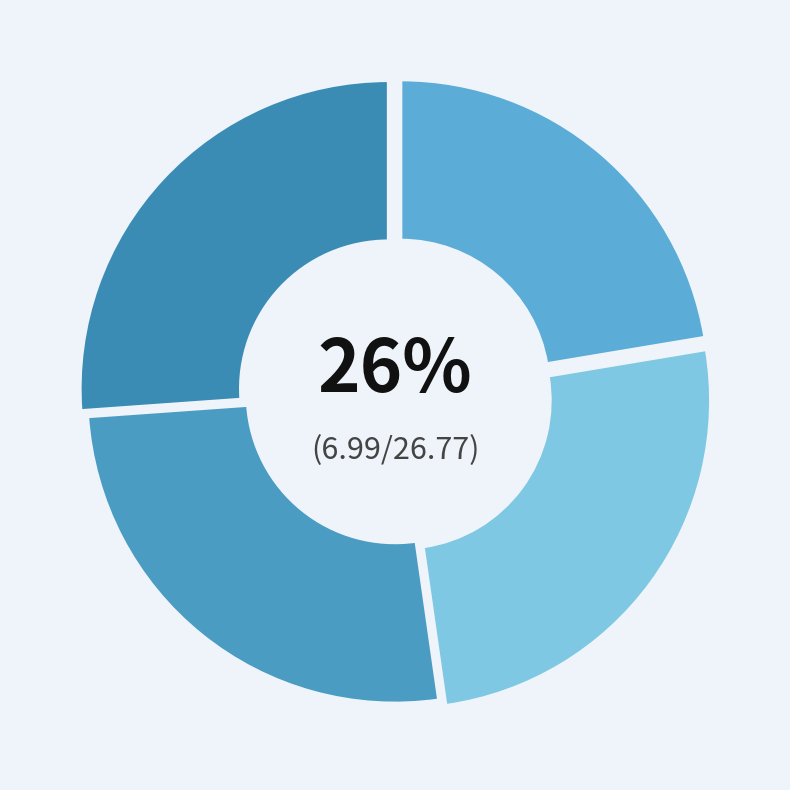

To the nearest percent, what is the difference between the largest and smallest slice percentages?

4%